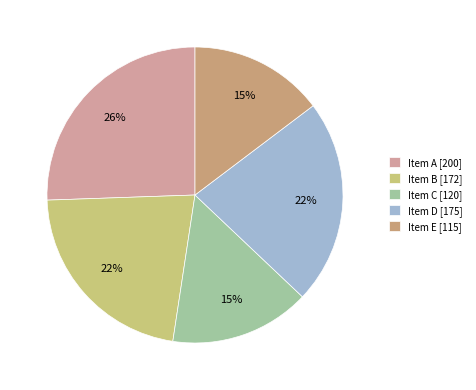

Is it true that Item A is 26% of the pie?

True